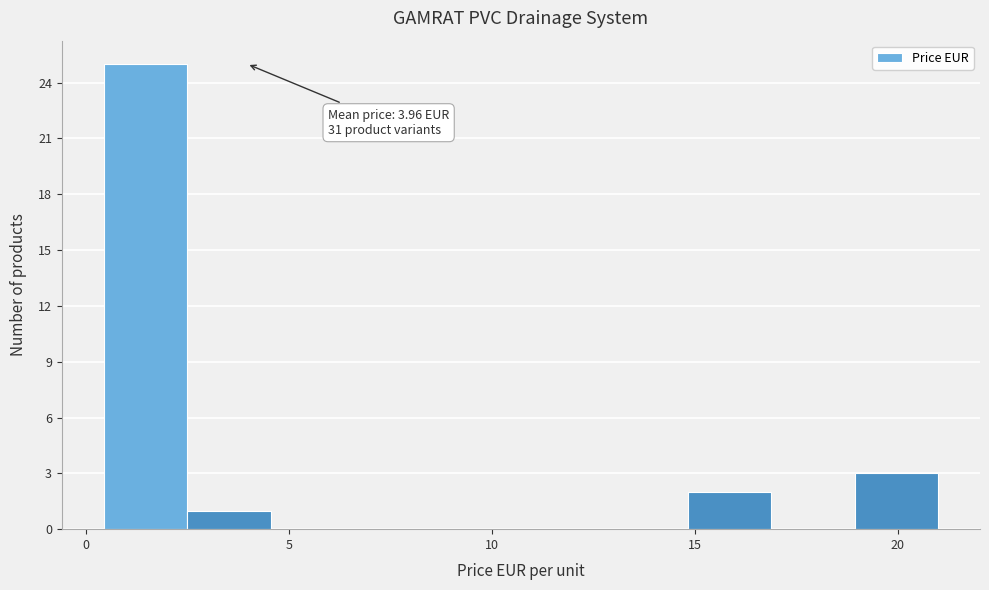

Over which range of the x-axis is the bar tallest?

0.5 to 2.5